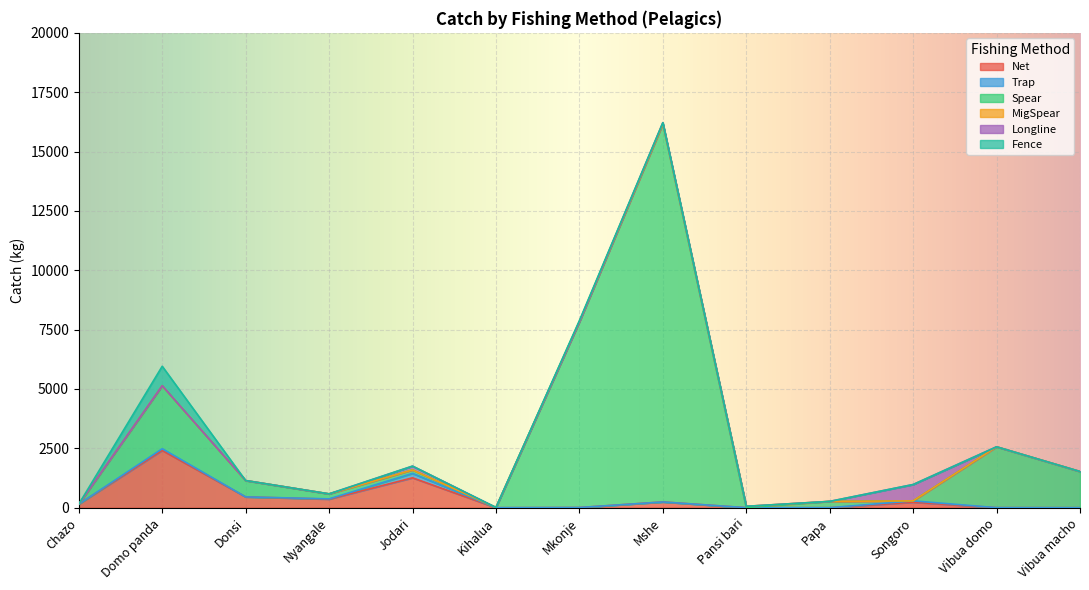

List the series in order of their peak value, lowest first.

MigSpear, Trap, Longline, Fence, Net, Spear